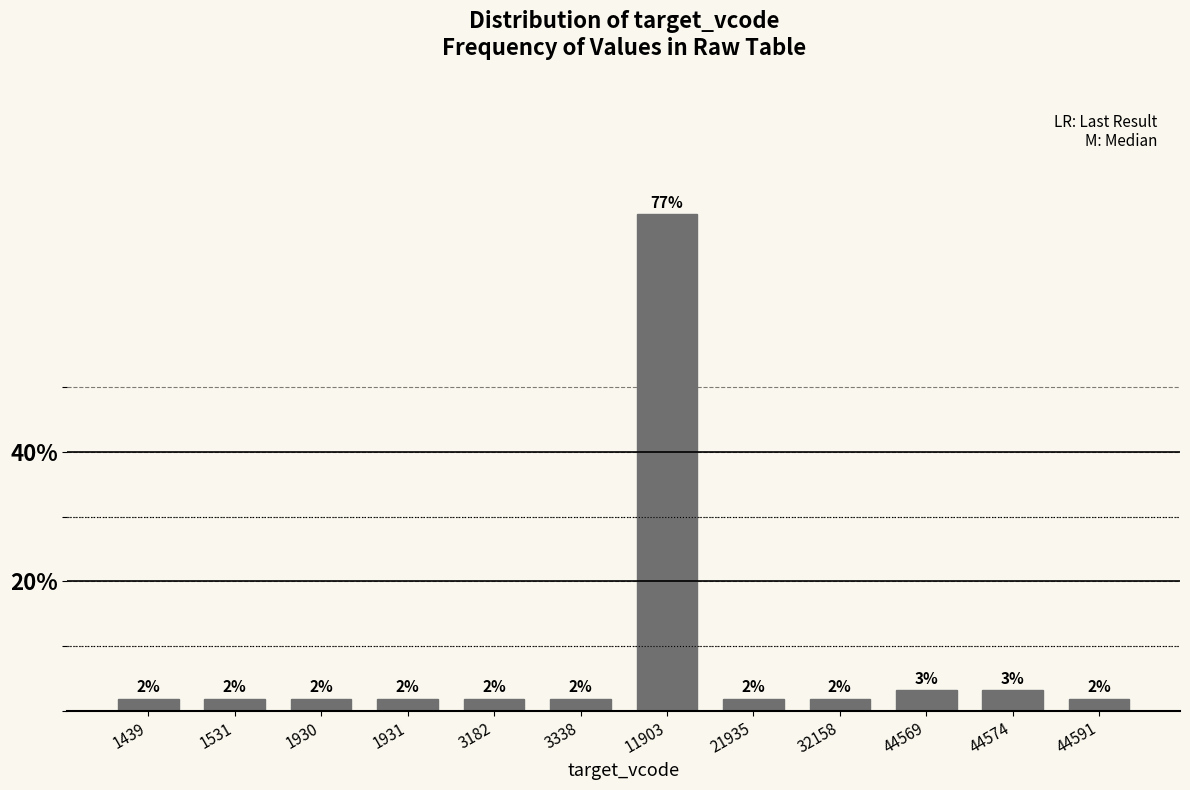

Are the bars horizontal?

No